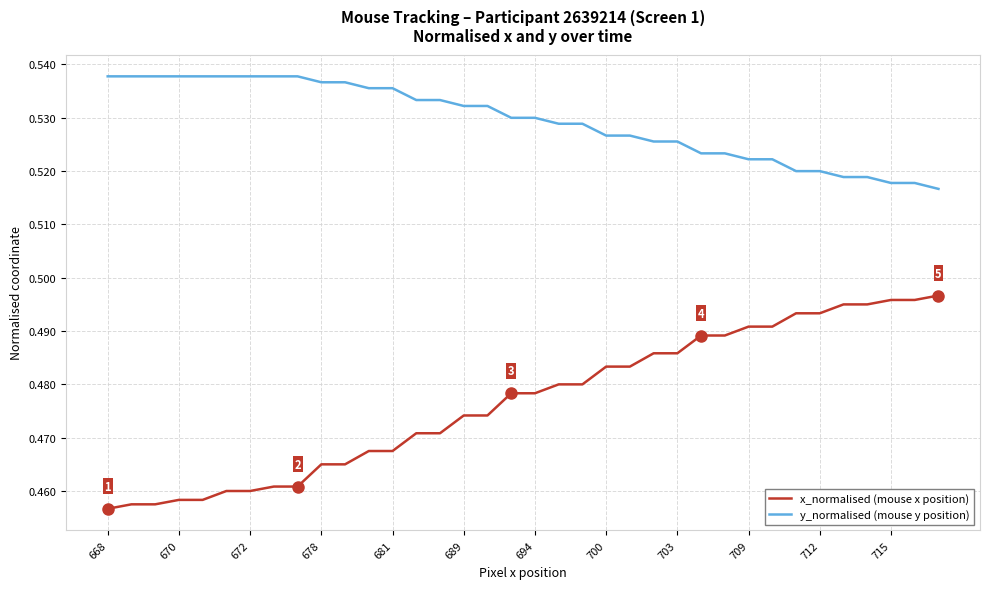

True or false: x_normalised (mouse x position) and y_normalised (mouse y position) cross at least once.

False